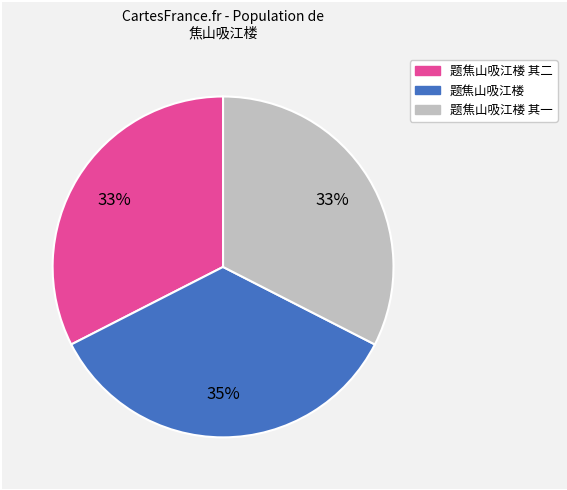

Is there a majority slice in this chart?

No